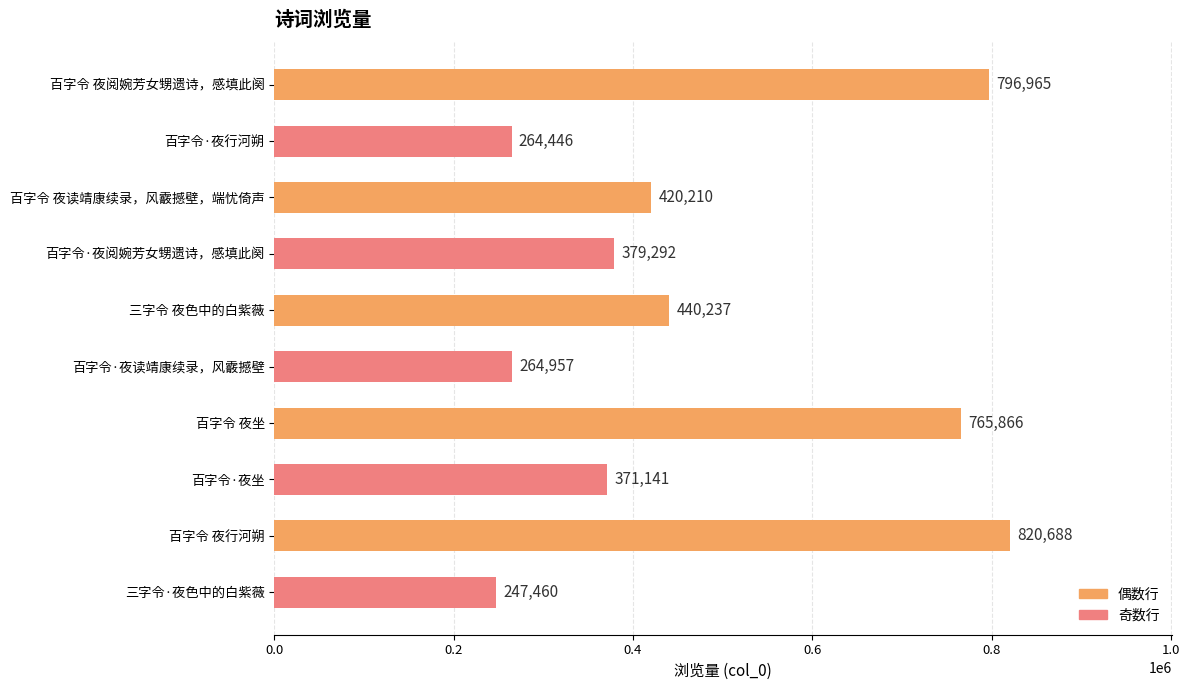

Where is the data nearest to the value 534074?

三字令 夜色中的白紫薇